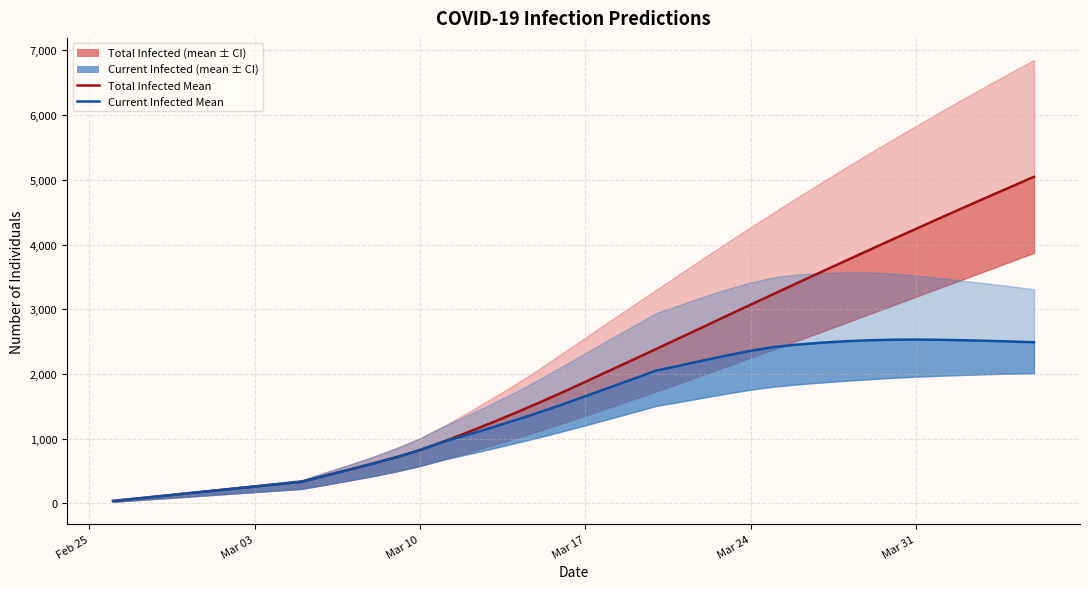

Which series has the largest total across all categories?

Total Infected Mean